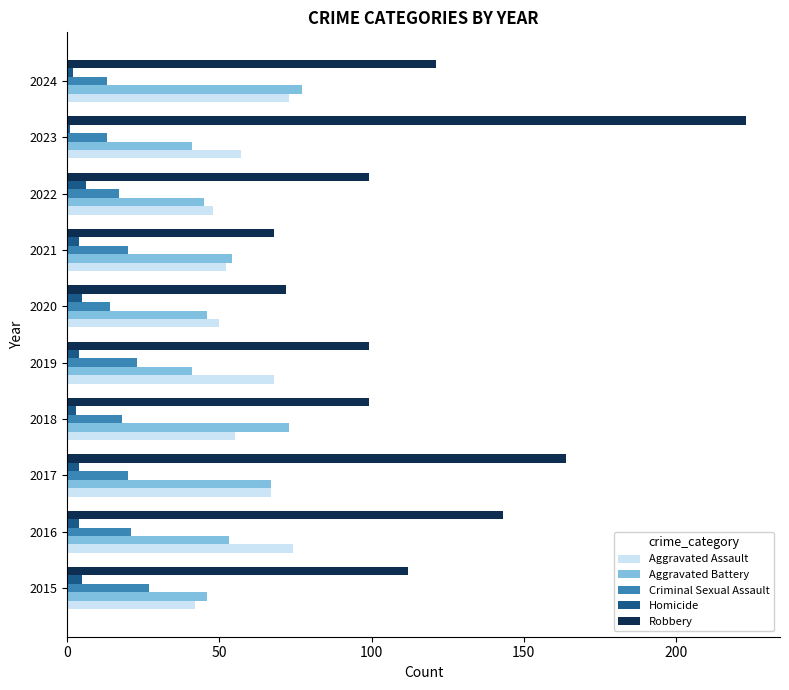

Which series changed the most between 2023 and 2024?

Robbery